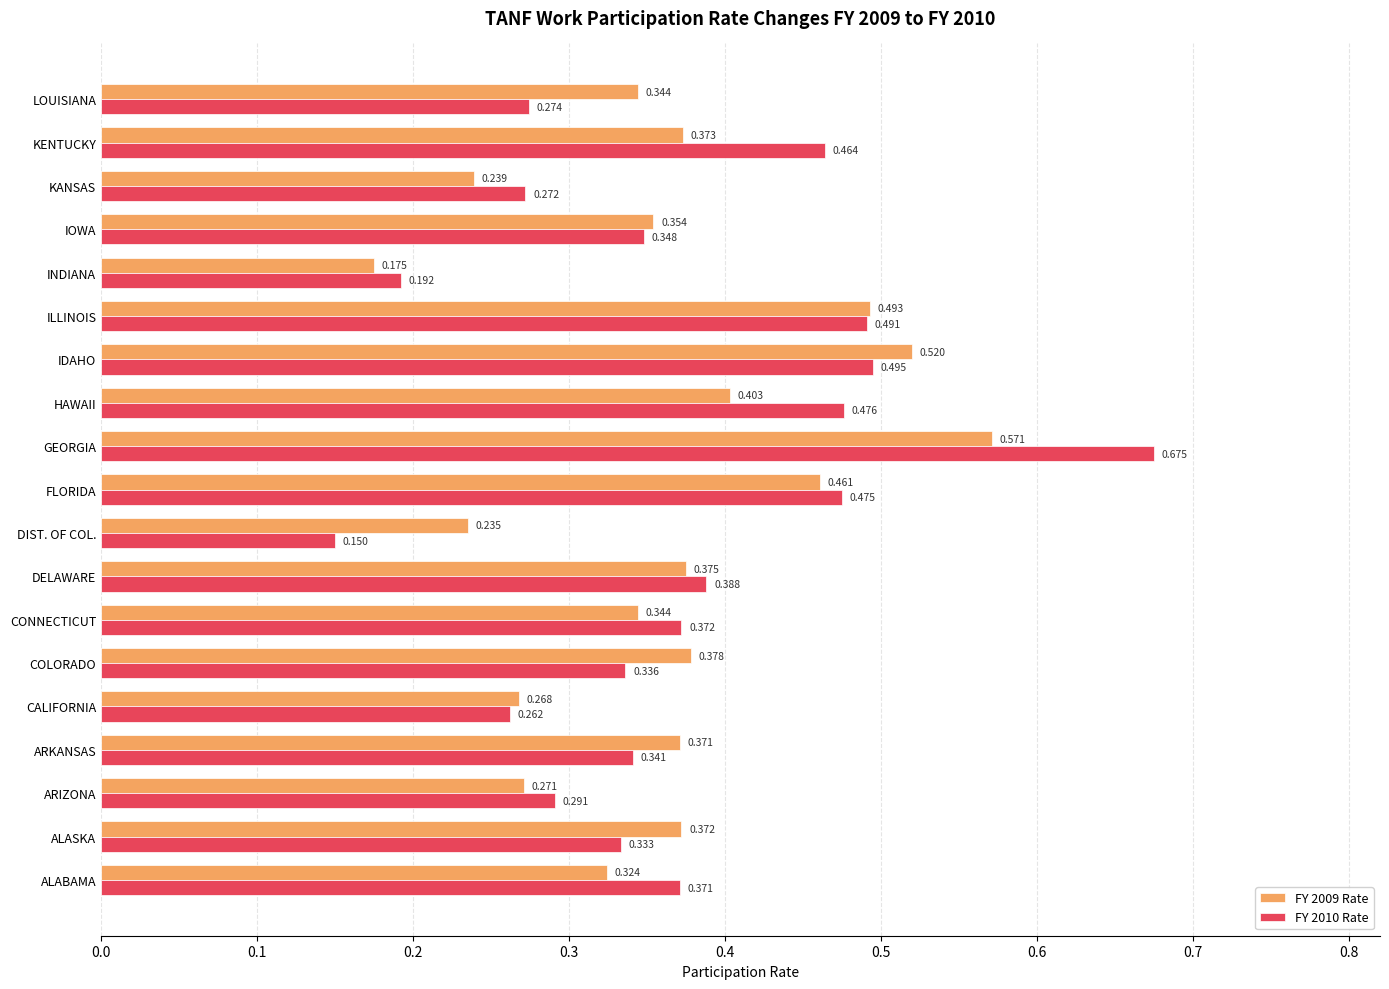

At which label is FY 2010 Rate closest to 0?

DIST. OF COL.